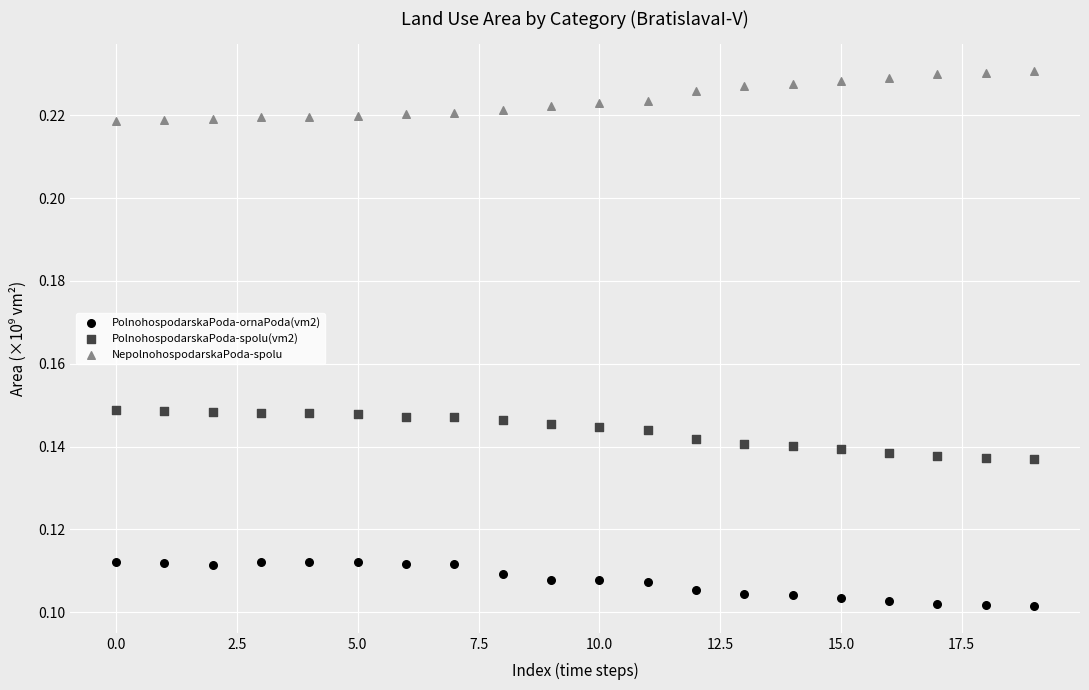

Which series contains the highest Y value?

NepolnohospodarskaPoda-spolu